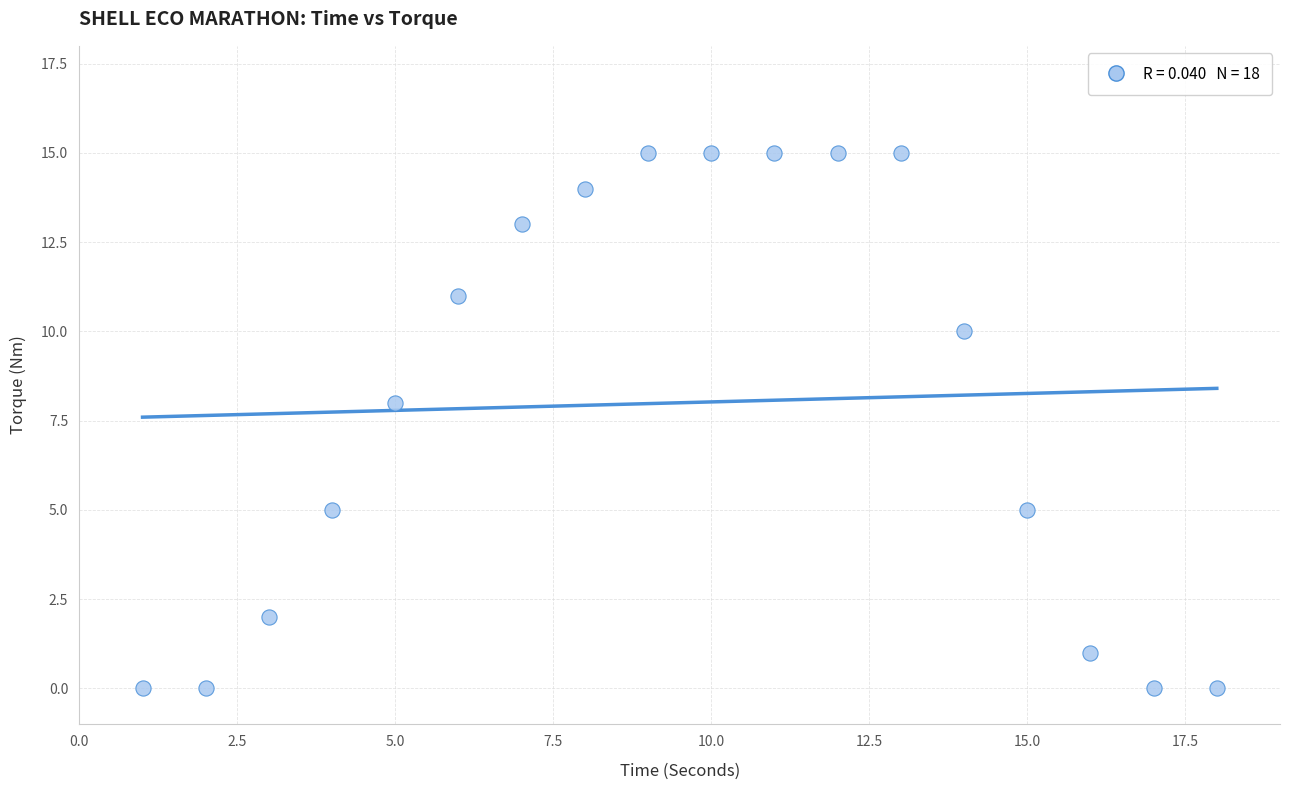

What is the range of Y values (max minus min)?

15